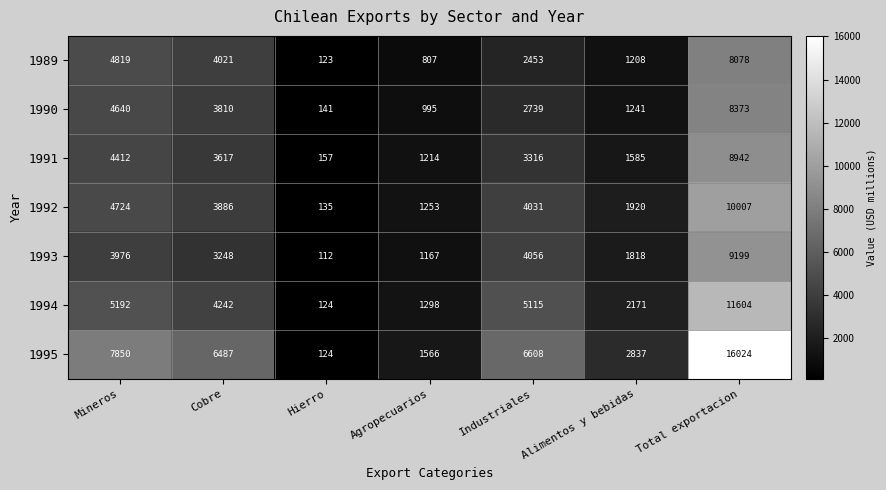

Which series changed the most between Industriales and Total exportacion?

1995